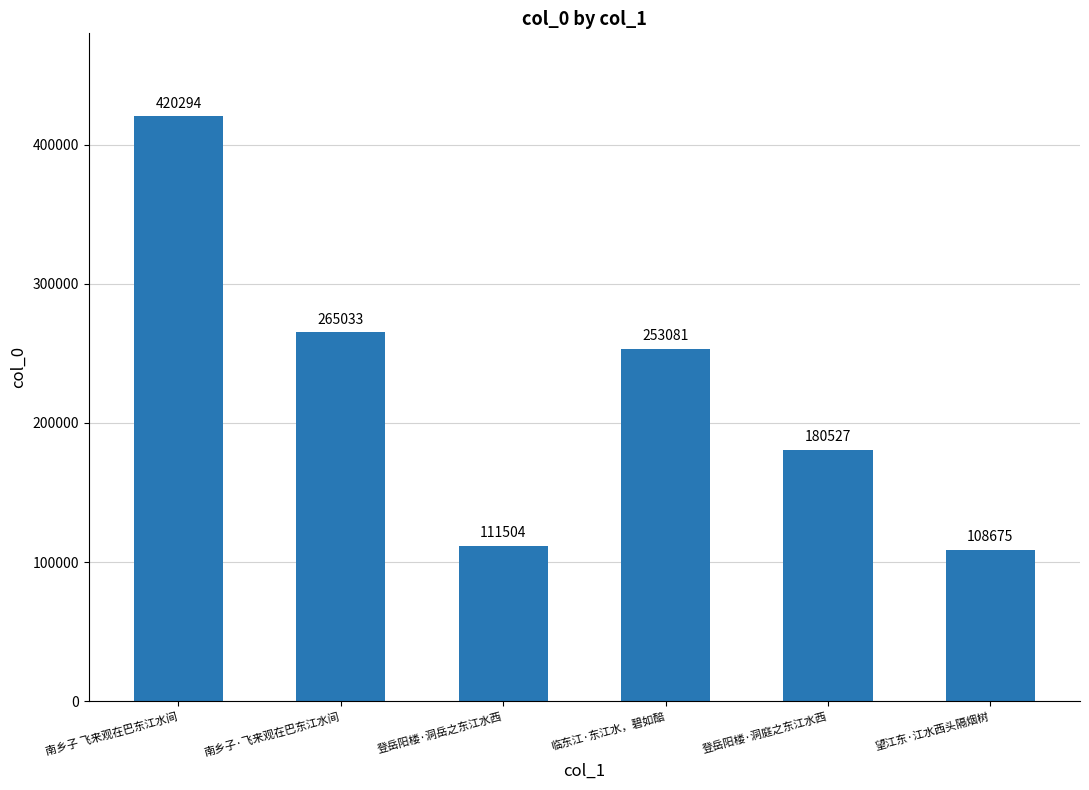

What is the change in value from 登岳阳楼·洞庭之东江水西 to 望江东·江水西头隔烟树?

-71852